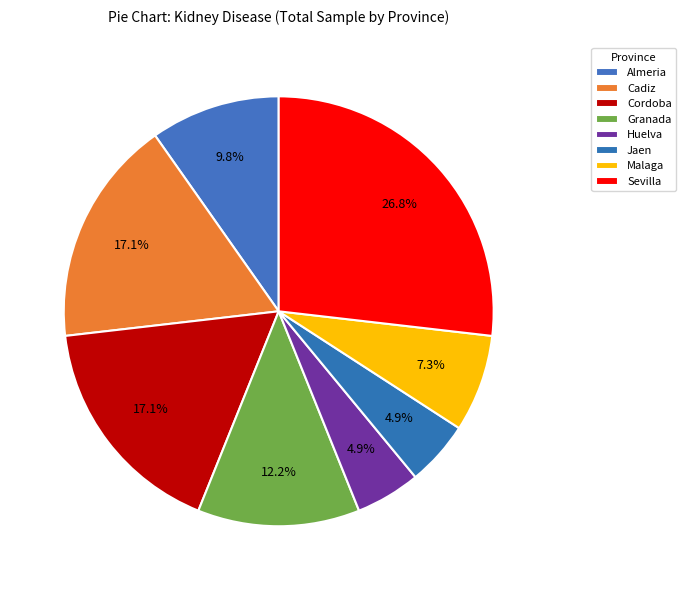

How much of the chart is everything except Cordoba?

82.9%